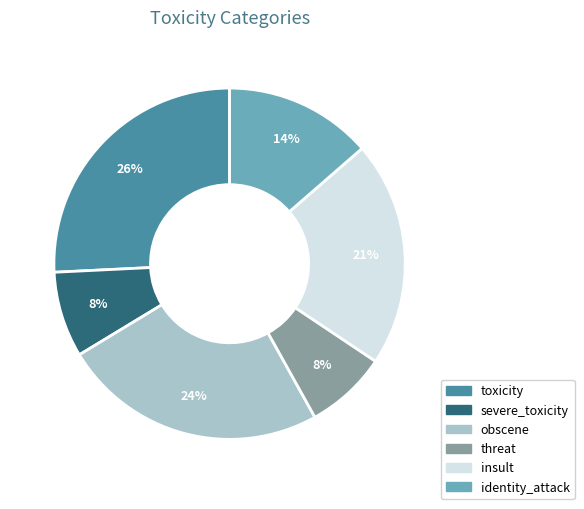

To the nearest percent, what is the average slice percentage?

17%